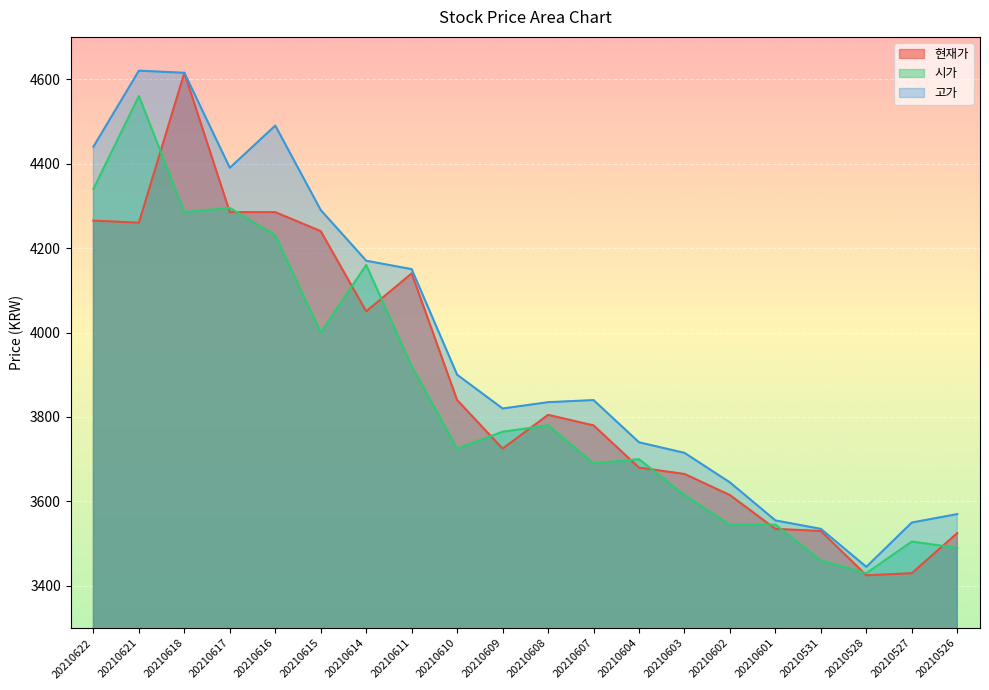

Is it true that 고가 equals 4658 at 20210601?

False